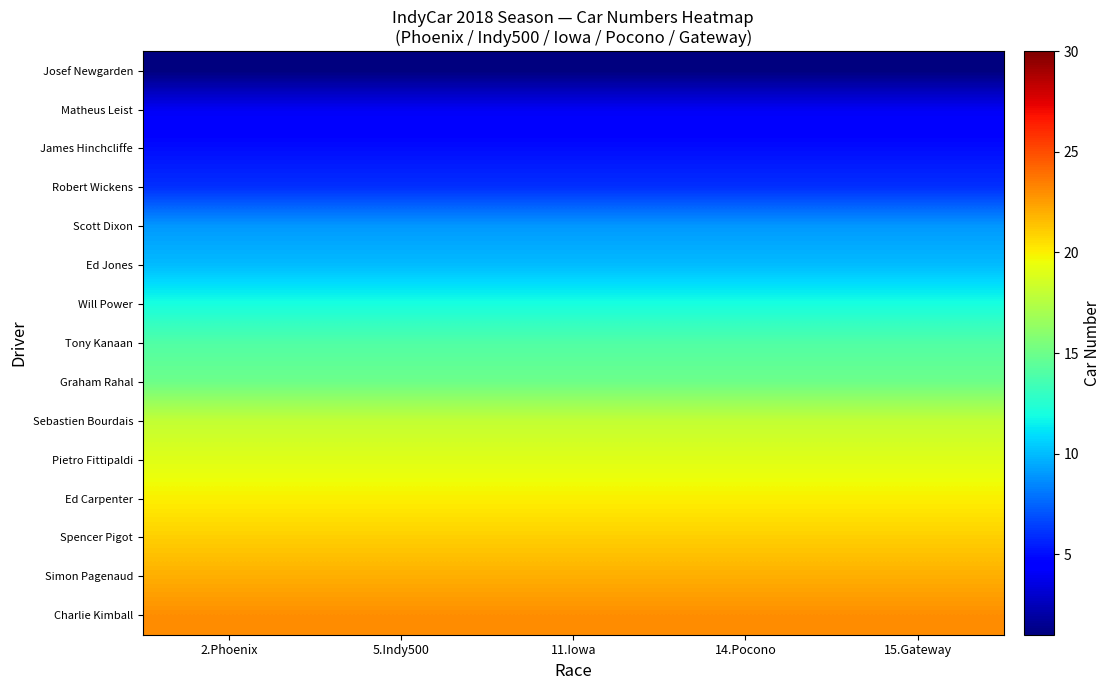

Reading left to right, list all the values displayed in this chart.

Josef Newgarden: 2.Phoenix=1	5.Indy500=1	11.Iowa=1	14.Pocono=1	15.Gateway=1
Matheus Leist: 2.Phoenix=4	5.Indy500=4	11.Iowa=4	14.Pocono=4	15.Gateway=4
James Hinchcliffe: 2.Phoenix=5	5.Indy500=5	11.Iowa=5	14.Pocono=5	15.Gateway=5
Robert Wickens: 2.Phoenix=6	5.Indy500=6	11.Iowa=6	14.Pocono=6	15.Gateway=6
Scott Dixon: 2.Phoenix=9	5.Indy500=9	11.Iowa=9	14.Pocono=9	15.Gateway=9
Ed Jones: 2.Phoenix=10	5.Indy500=10	11.Iowa=10	14.Pocono=10	15.Gateway=10
Will Power: 2.Phoenix=12	5.Indy500=12	11.Iowa=12	14.Pocono=12	15.Gateway=12
Tony Kanaan: 2.Phoenix=14	5.Indy500=14	11.Iowa=14	14.Pocono=14	15.Gateway=14
Graham Rahal: 2.Phoenix=15	5.Indy500=15	11.Iowa=15	14.Pocono=15	15.Gateway=15
Sebastien Bourdais: 2.Phoenix=18	5.Indy500=18	11.Iowa=18	14.Pocono=18	15.Gateway=18
Pietro Fittipaldi: 2.Phoenix=19	5.Indy500=19	11.Iowa=19	14.Pocono=19	15.Gateway=19
Ed Carpenter: 2.Phoenix=20	5.Indy500=20	11.Iowa=20	14.Pocono=20	15.Gateway=20
Spencer Pigot: 2.Phoenix=21	5.Indy500=21	11.Iowa=21	14.Pocono=21	15.Gateway=21
Simon Pagenaud: 2.Phoenix=22	5.Indy500=22	11.Iowa=22	14.Pocono=22	15.Gateway=22
Charlie Kimball: 2.Phoenix=23	5.Indy500=23	11.Iowa=23	14.Pocono=23	15.Gateway=23